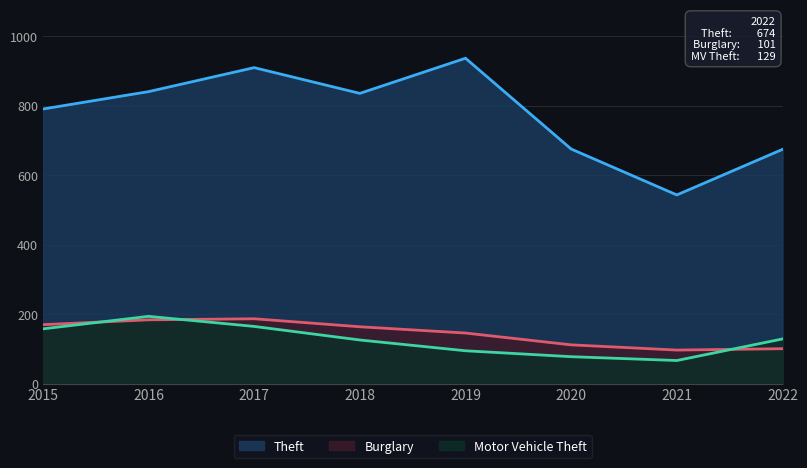

Reading left to right, transcribe all the data shown in this chart.

Theft: 2015=790	2016=840	2017=909	2018=835	2019=936	2020=675	2021=543	2022=674
Burglary: 2015=170	2016=184	2017=187	2018=164	2019=146	2020=112	2021=97	2022=101
Motor Vehicle Theft: 2015=158	2016=194	2017=165	2018=126	2019=95	2020=78	2021=67	2022=129